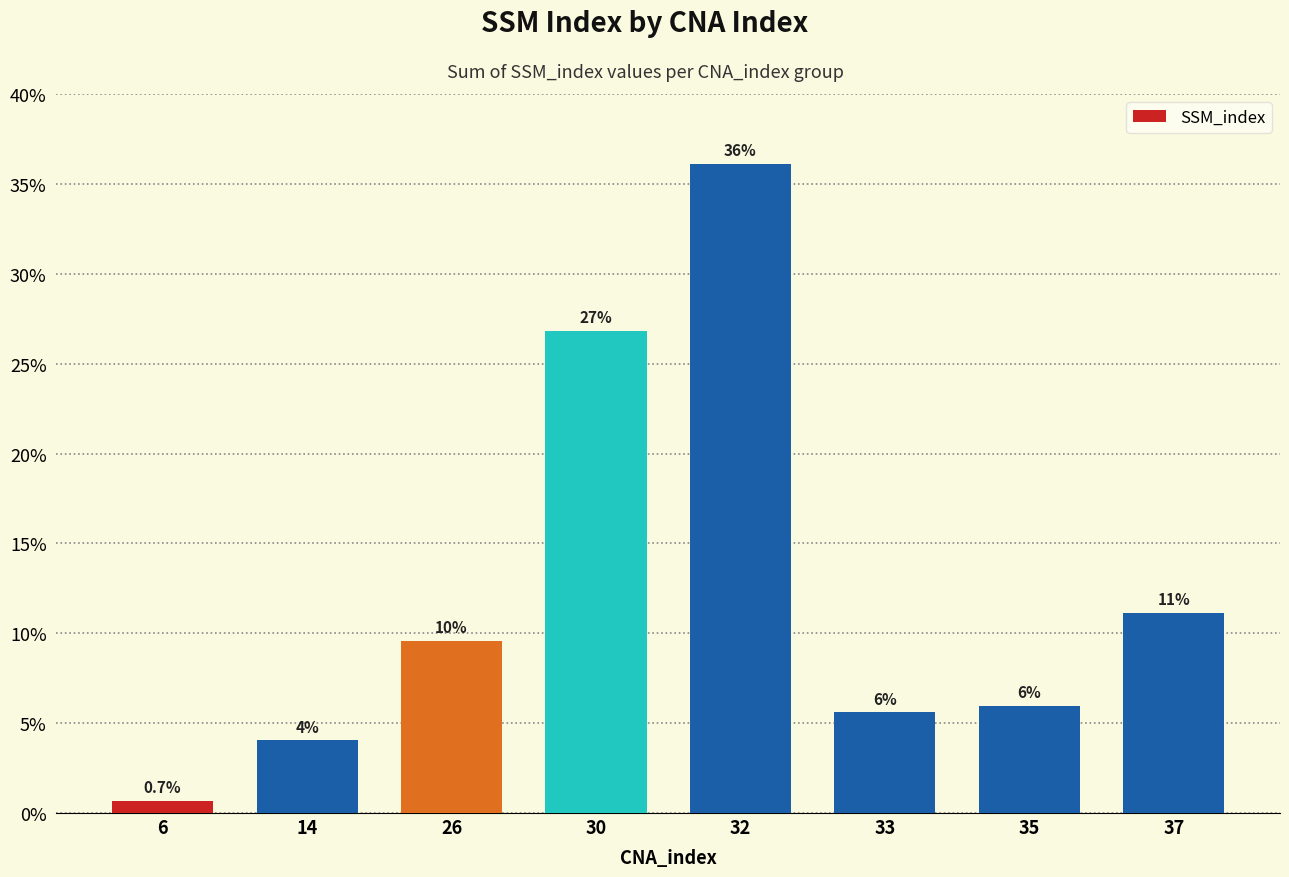

Rank the categories by value from highest to lowest.

32, 30, 37, 26, 35, 33, 14, 6